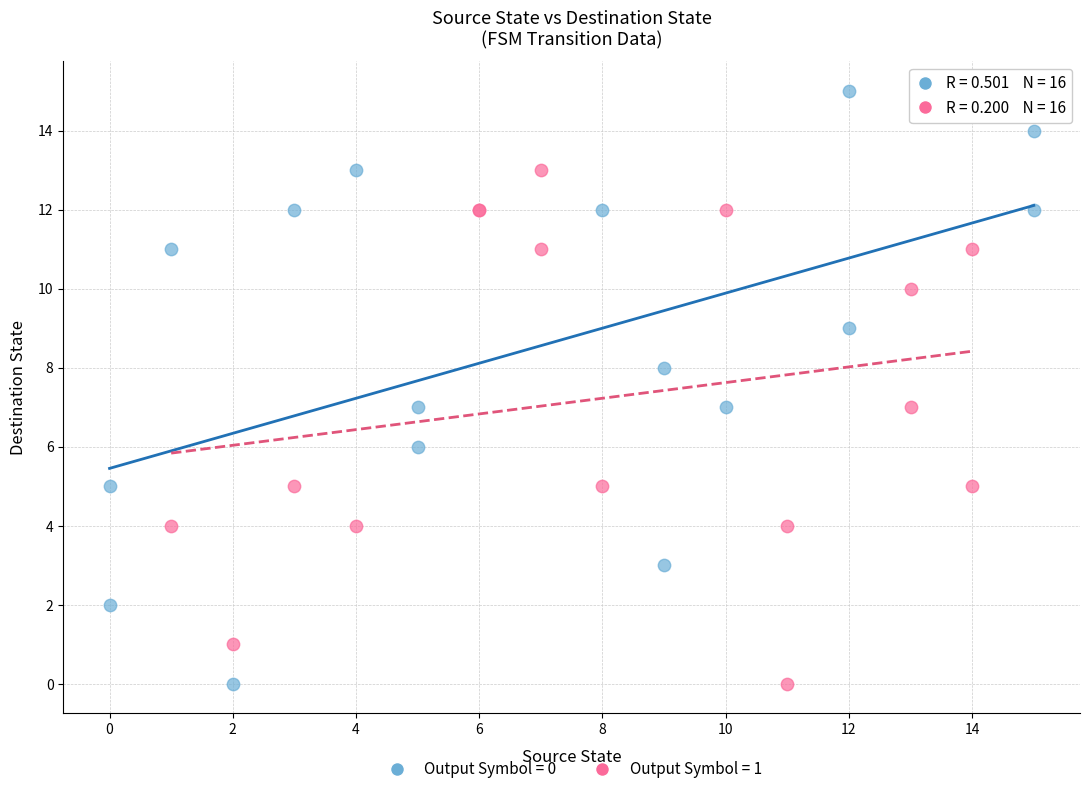

Which series reaches the maximum Y coordinate?

Output Symbol = 0